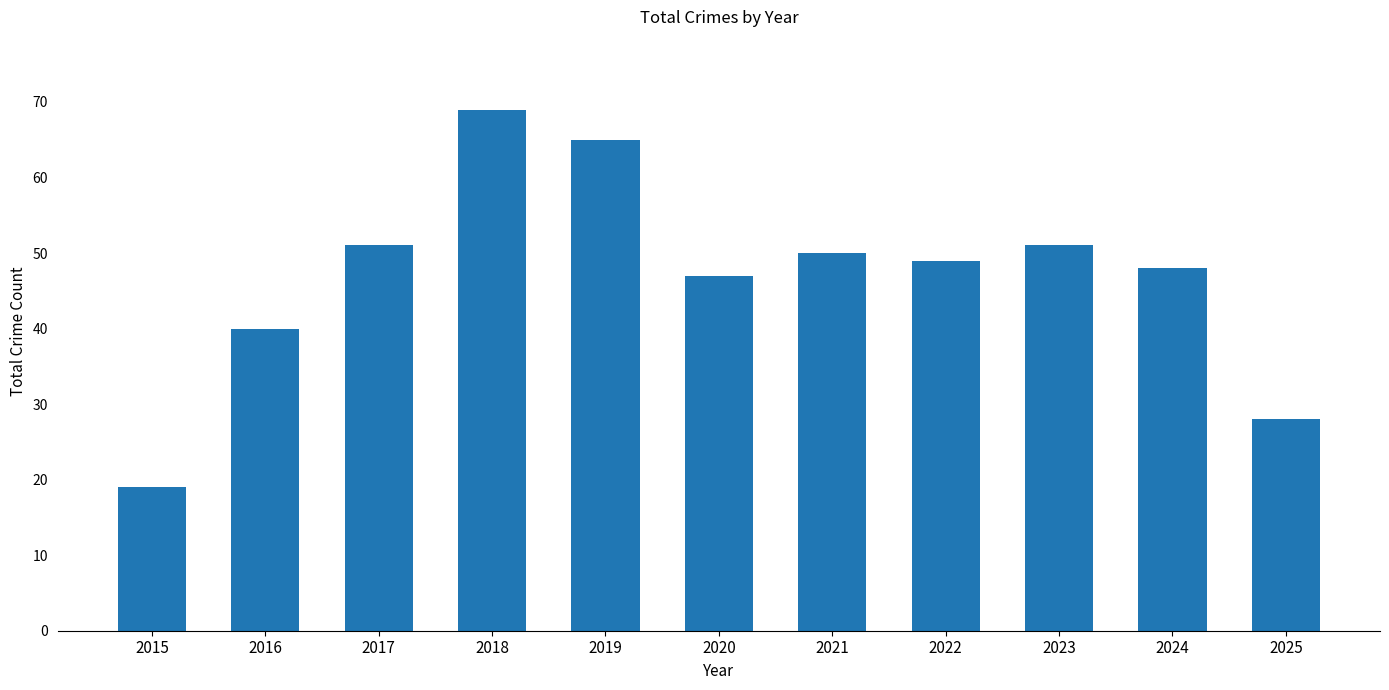

Read the value at 2019.

65